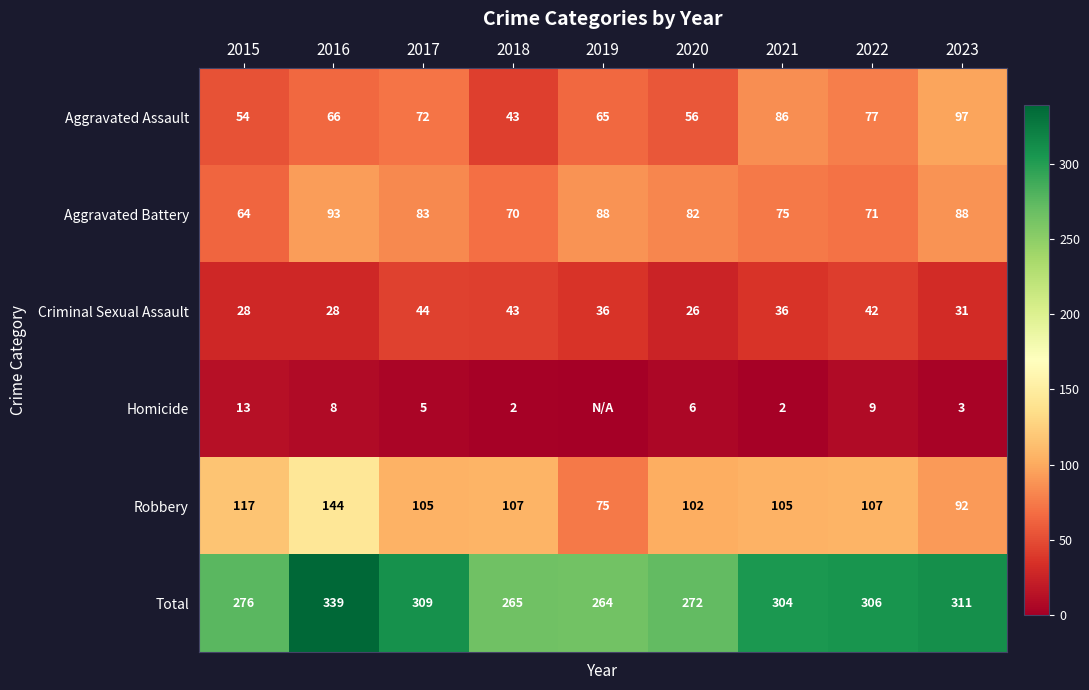

Is it true that Criminal Sexual Assault equals 43 at 2018?

True